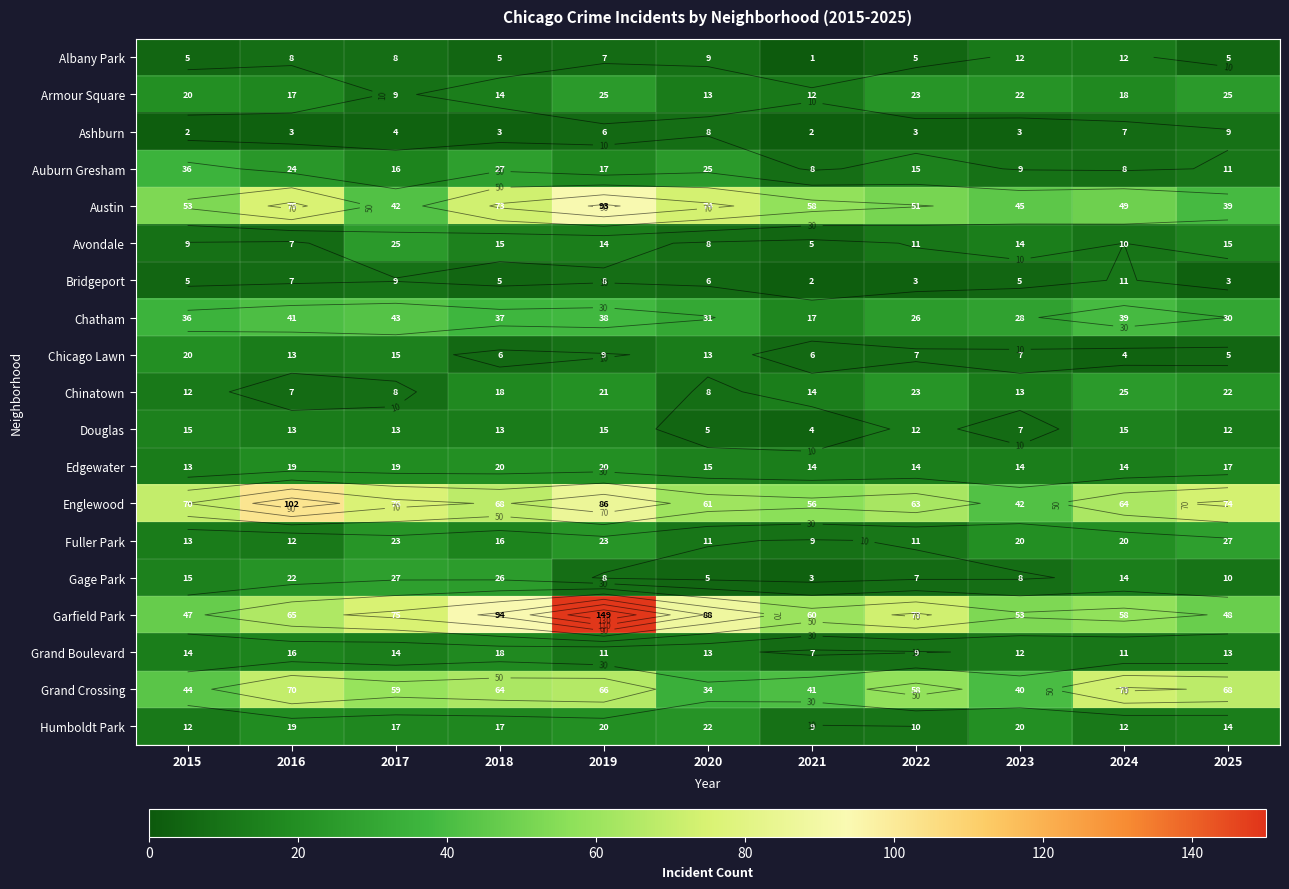

What is the difference between the maximum and second lowest values in the Edgewater series?

6